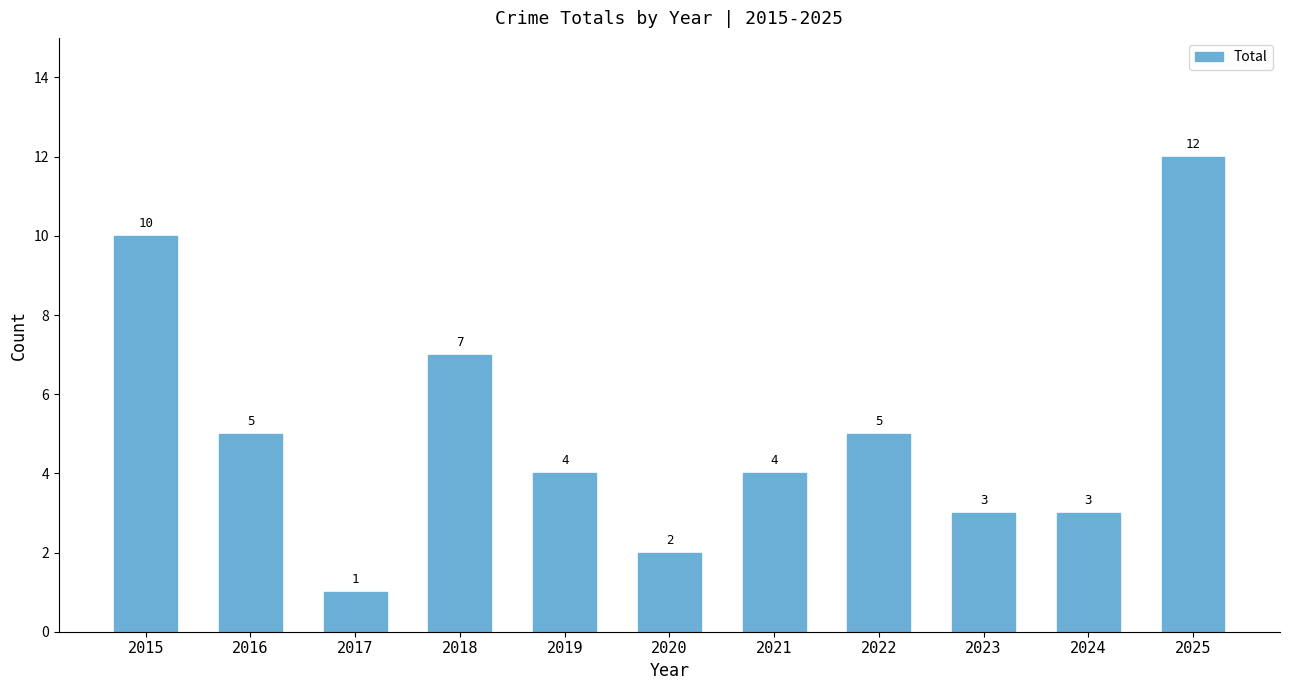

What is the greatest value displayed?

12